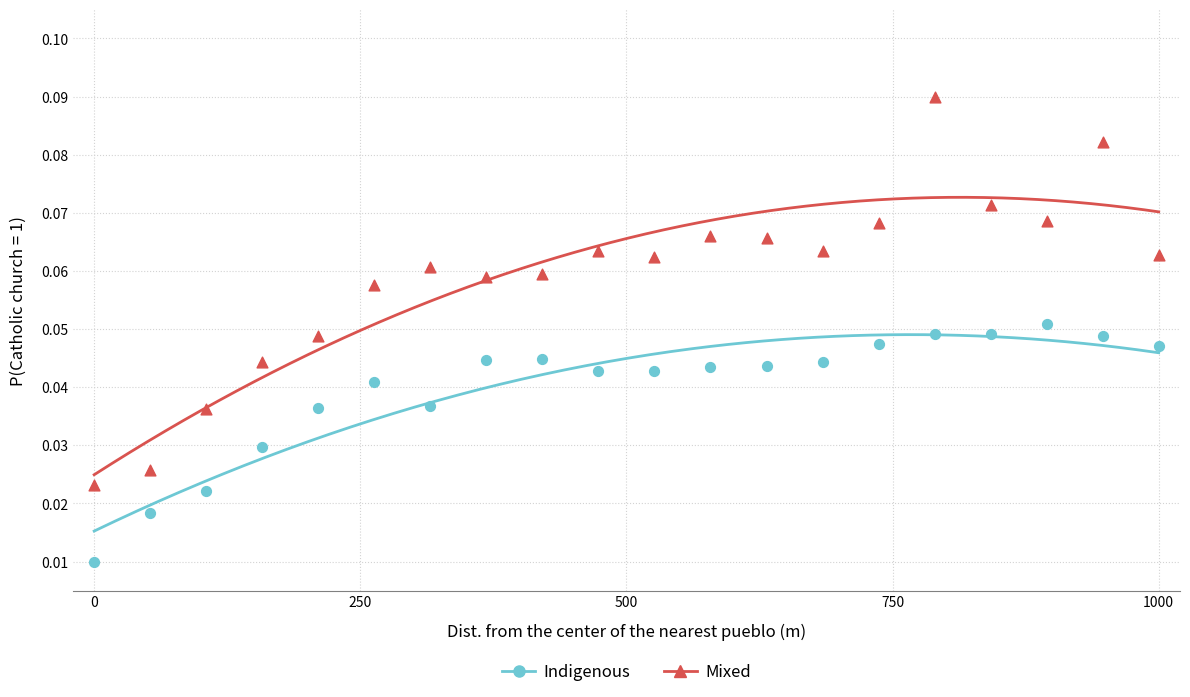

Which series reaches the maximum Y coordinate?

Mixed